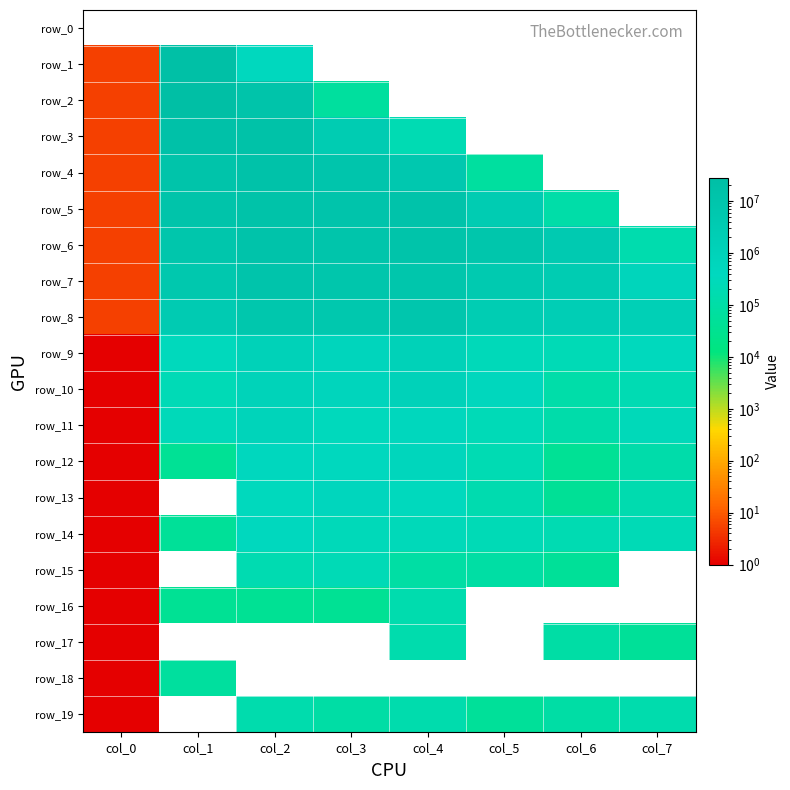

Which series has the largest total across all categories?

row_6